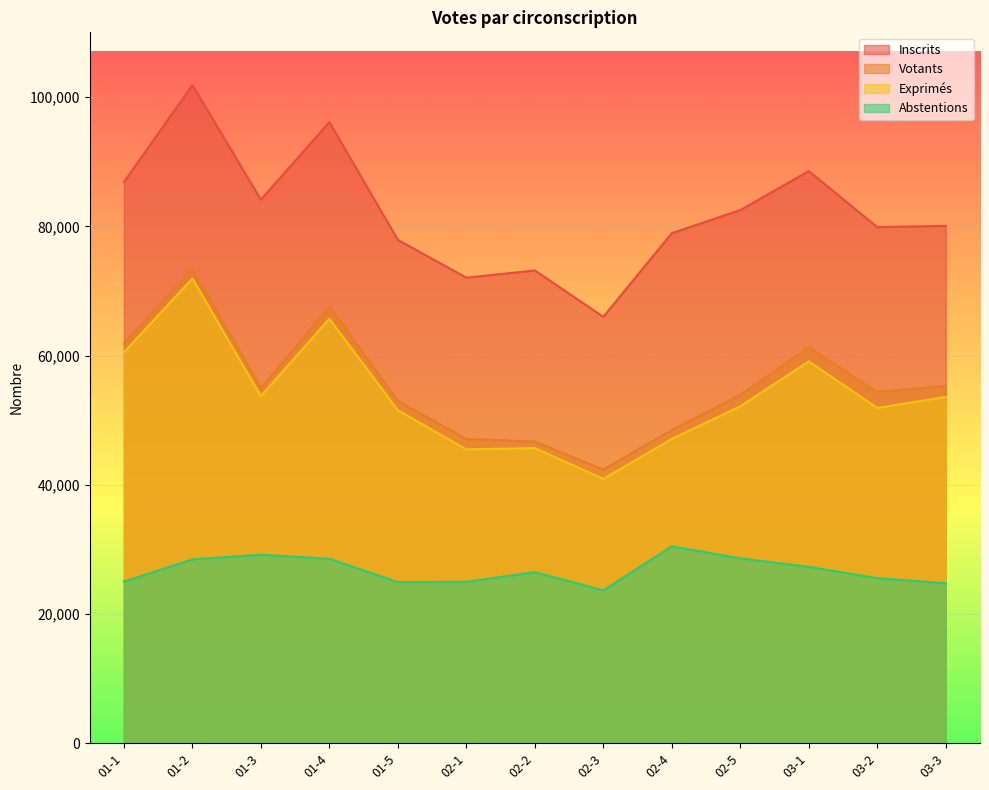

Is it true that Inscrits equals 77900 at 01-5?

True